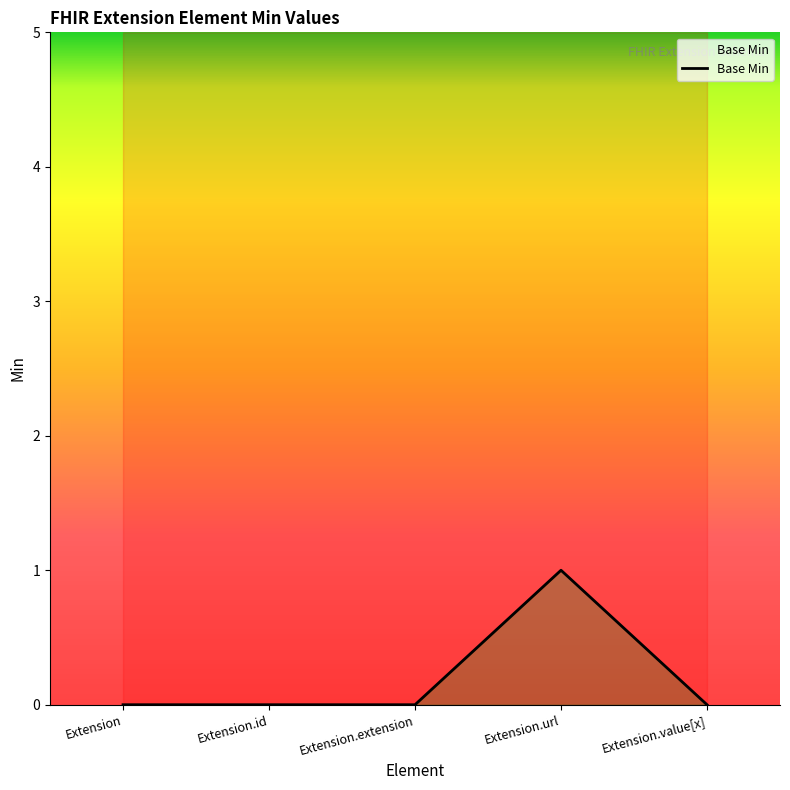

What position from the left is Extension.id?

2